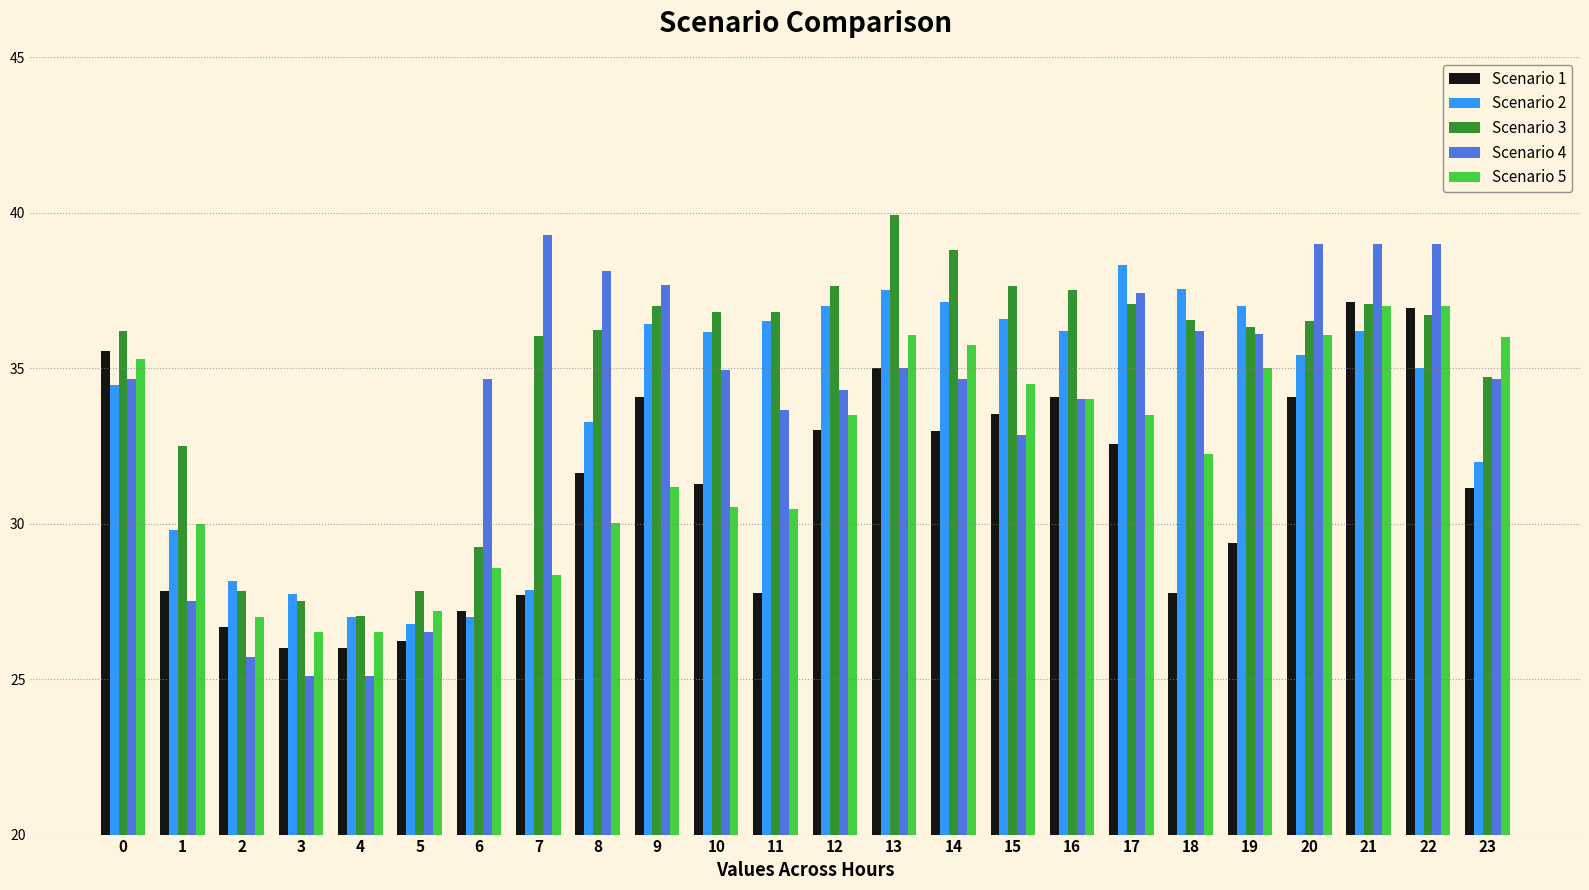

At 9, list the series in order from largest to smallest.

Scenario 4, Scenario 3, Scenario 2, Scenario 1, Scenario 5